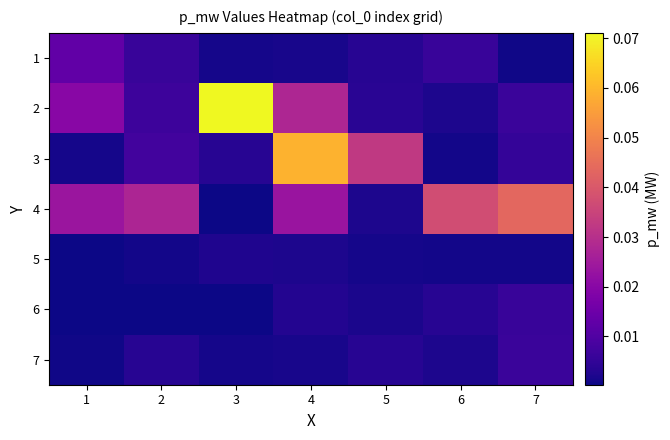

At how many categories does at least one series exceed 0?

7